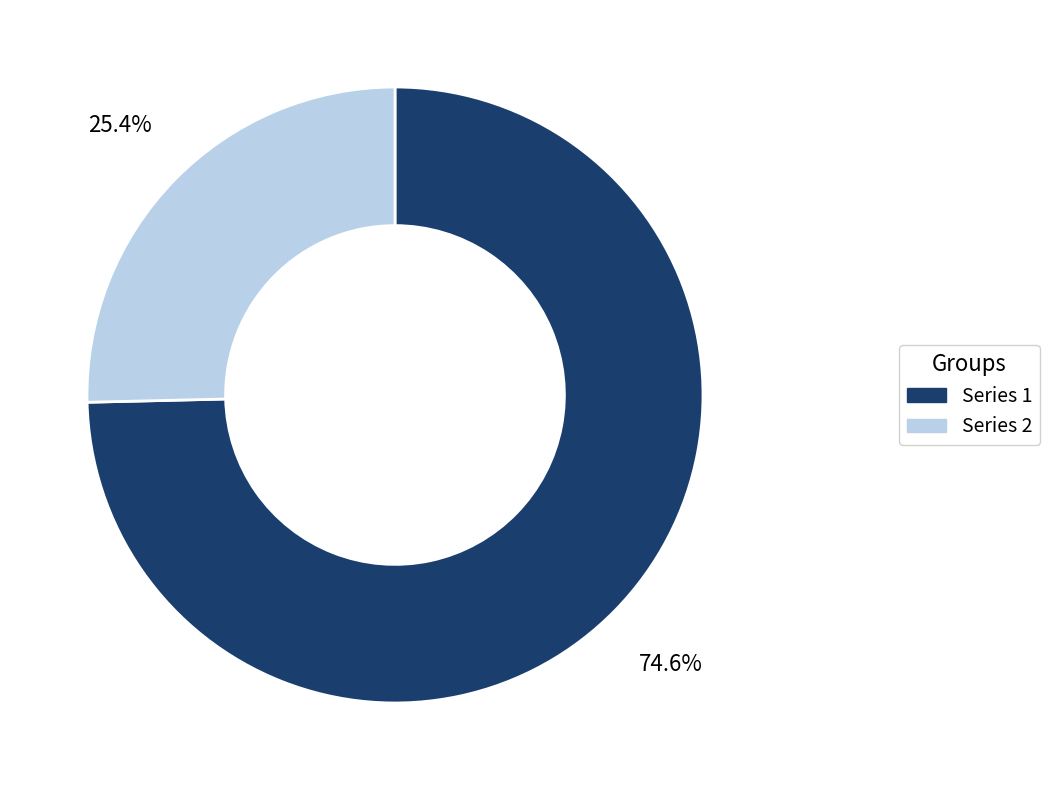

Does any single category account for the majority?

Yes